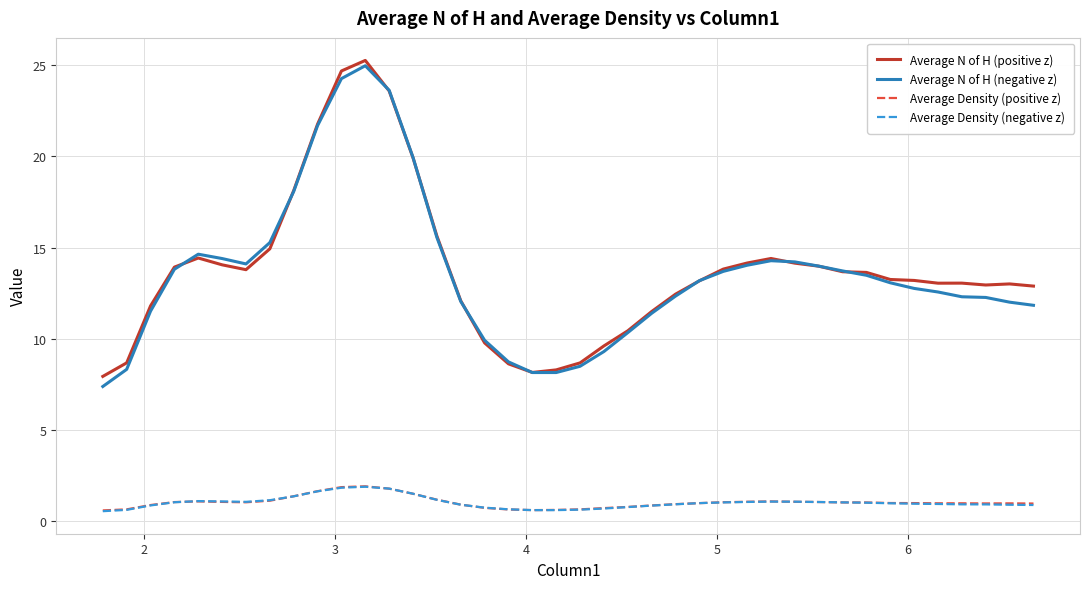

How many categories are shown in the chart?

40